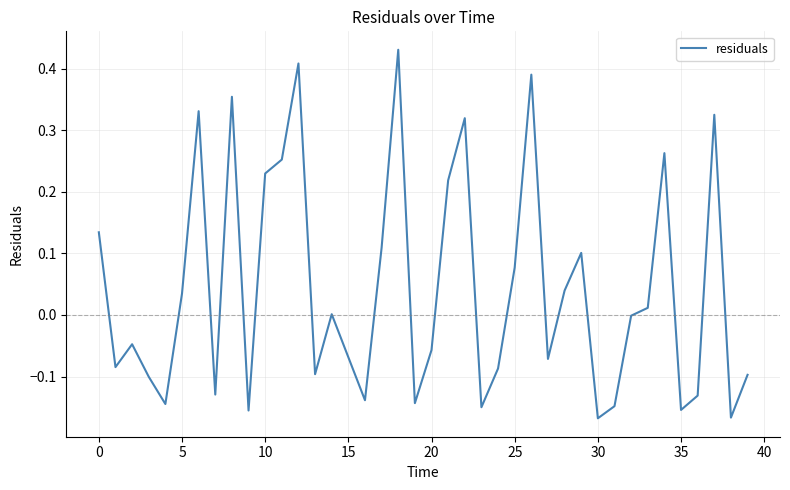

What is the difference between the maximum and minimum values?

0.6